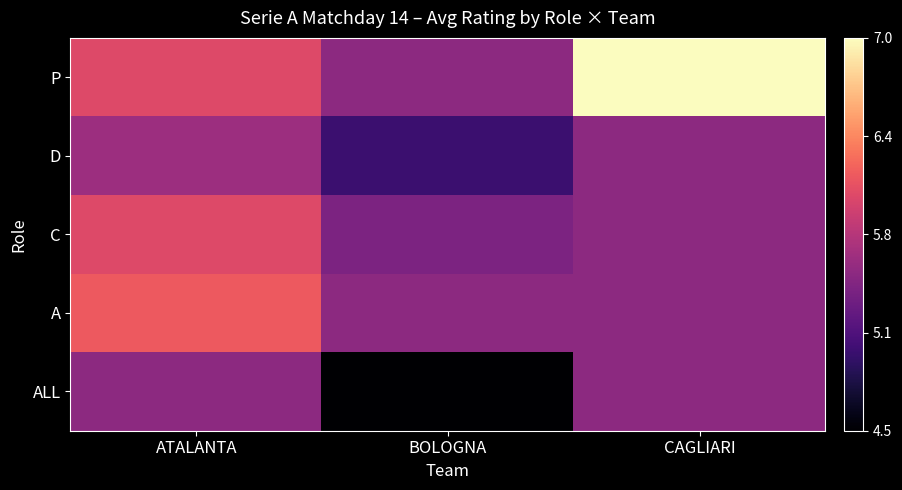

What is the total value across all series at BOLOGNA?

1.4